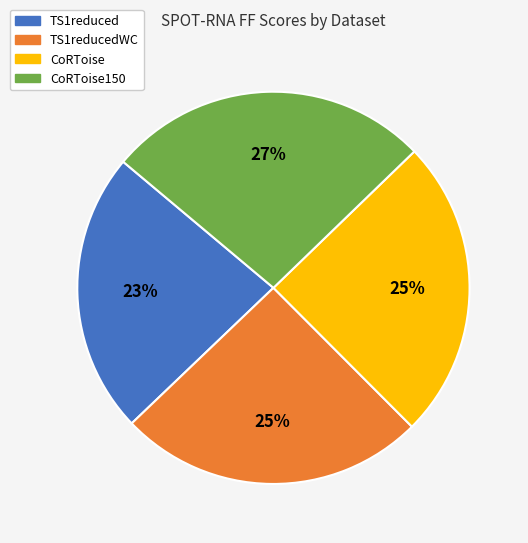

Is there a majority slice in this chart?

No